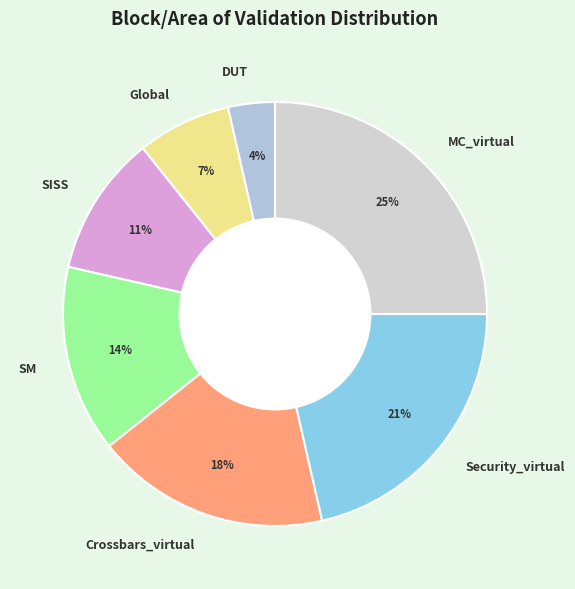

Is the sum of SM and SISS greater than half?

No